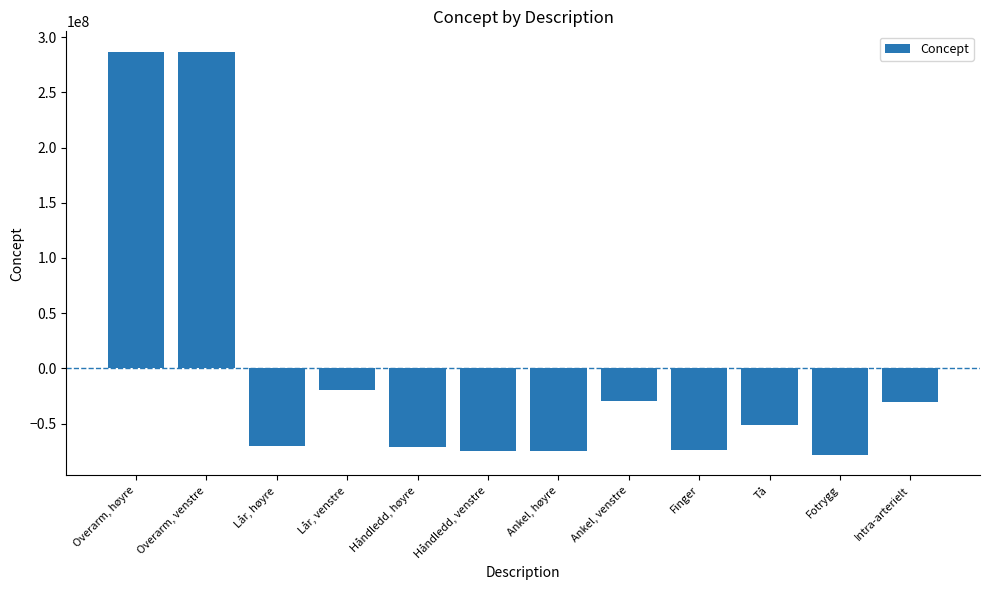

What position from the right is Lår, høyre?

10